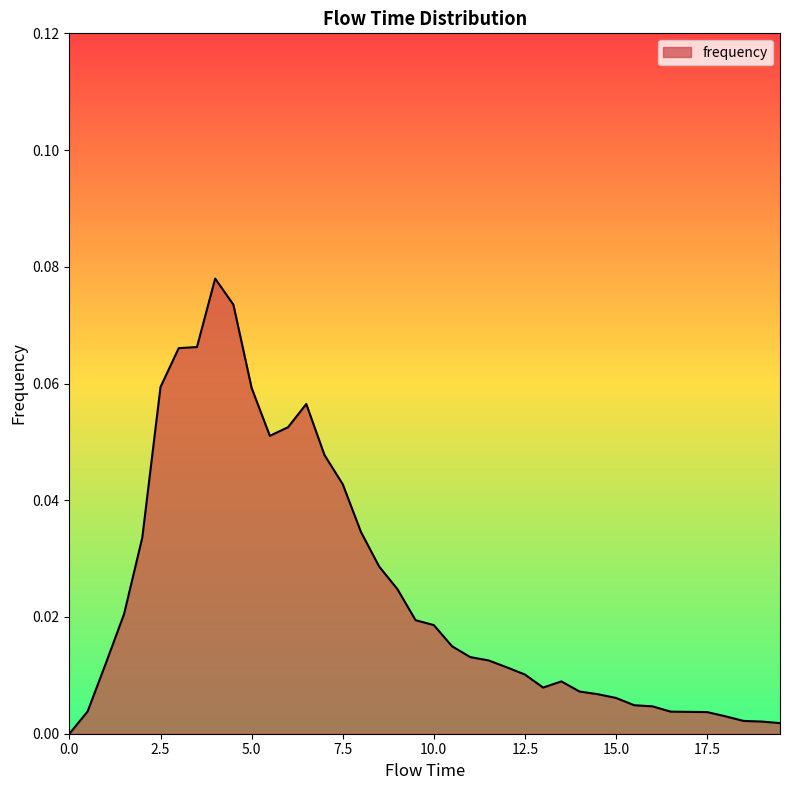

How many lines are shown in the chart?

1